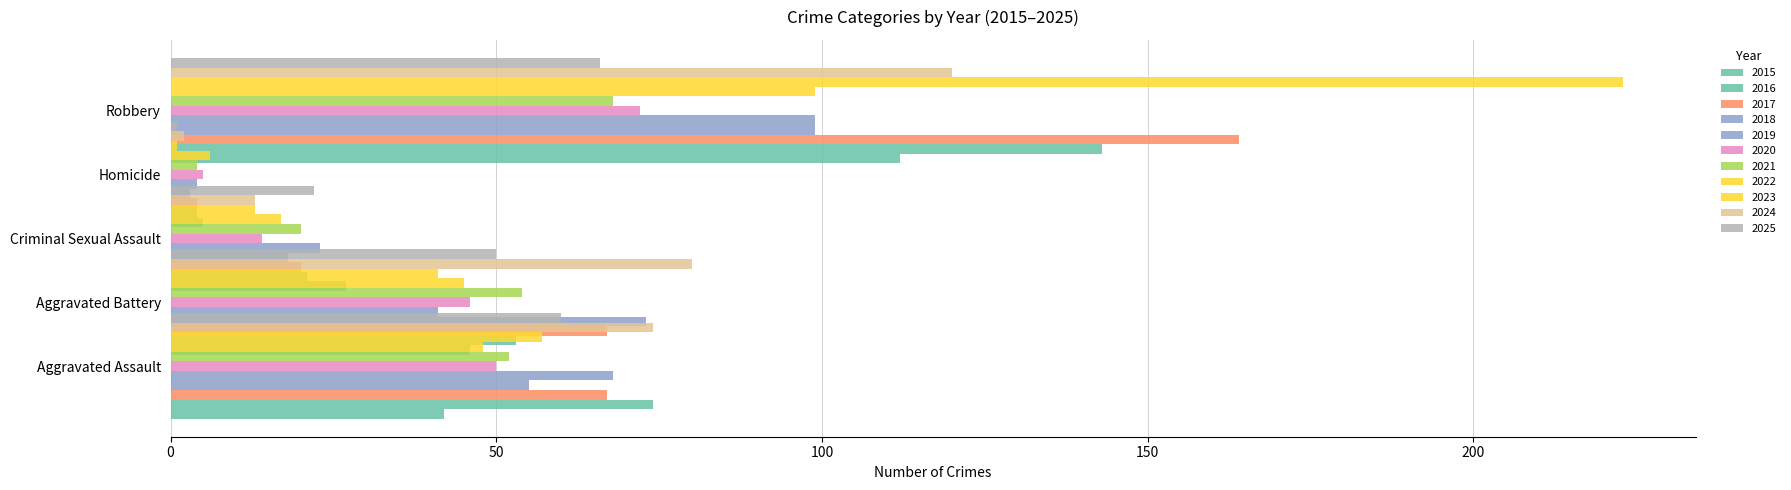

Which category has the lowest value in the Robbery series?

2025